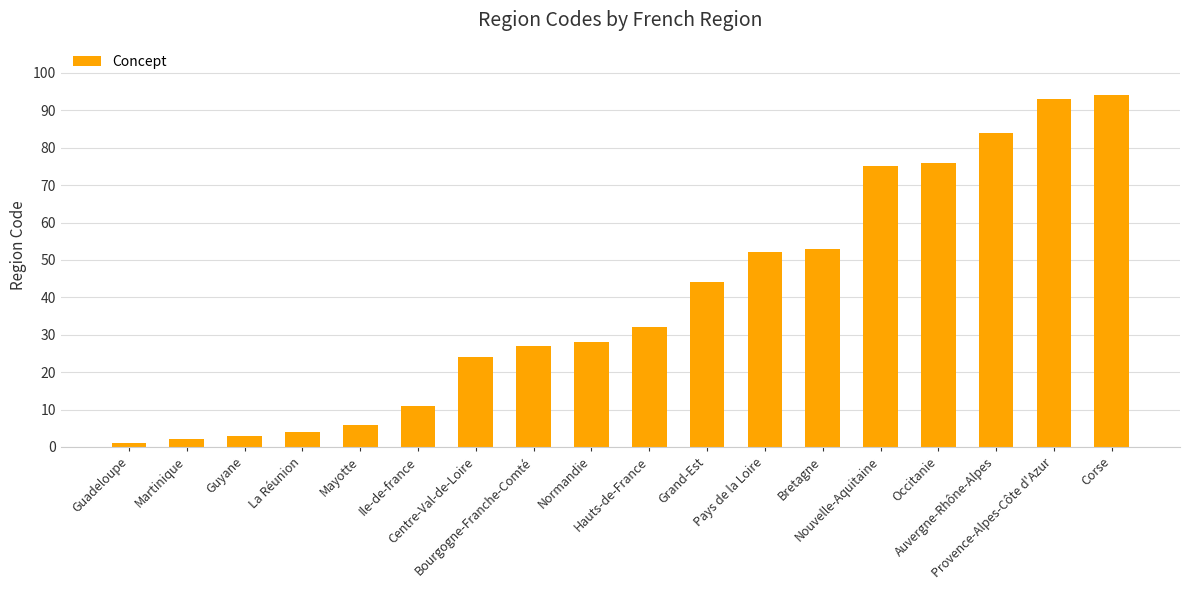

The value at Corse is 94. True or false?

True